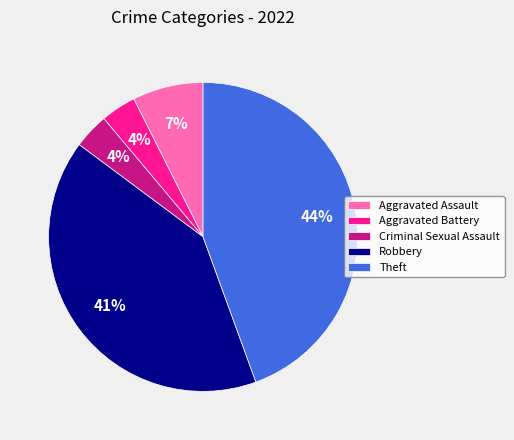

To the nearest percent, what portion does Theft represent?

44%